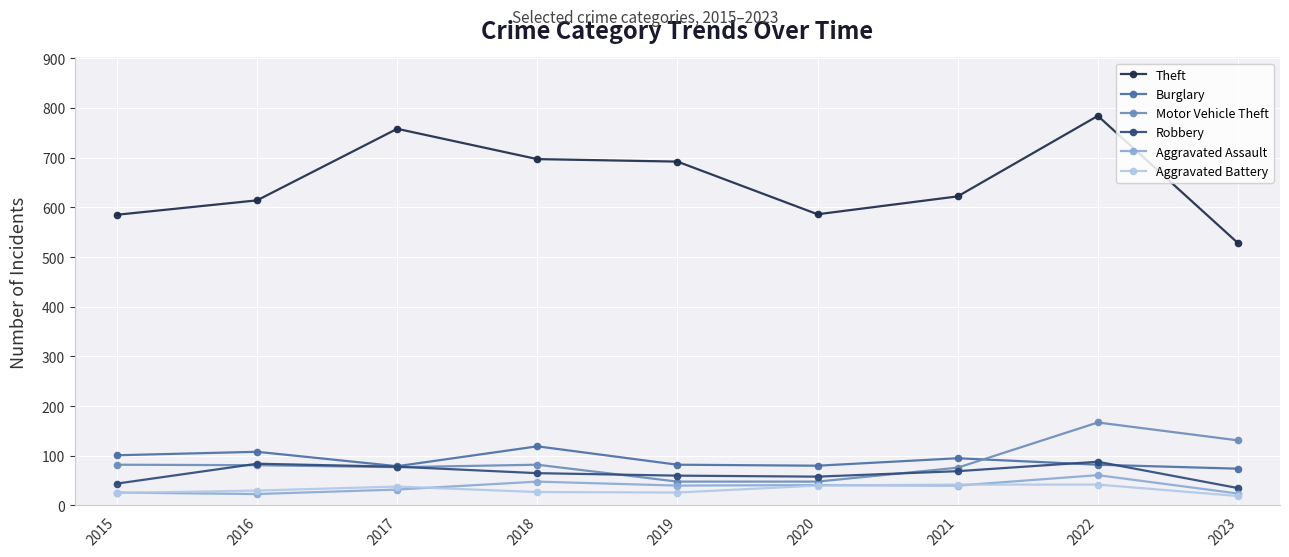

What is the total value across all series at 2019?

948